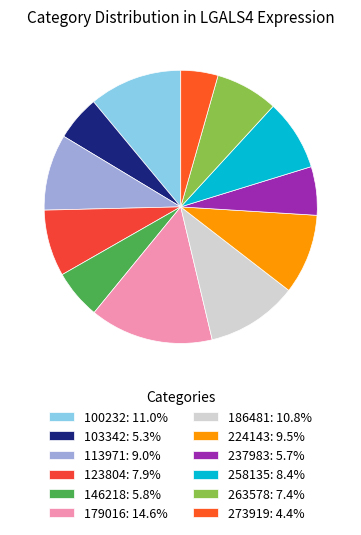

Rank the categories by value from highest to lowest.

179016, 100232, 186481, 224143, 113971, 258135, 123804, 263578, 146218, 237983, 103342, 273919